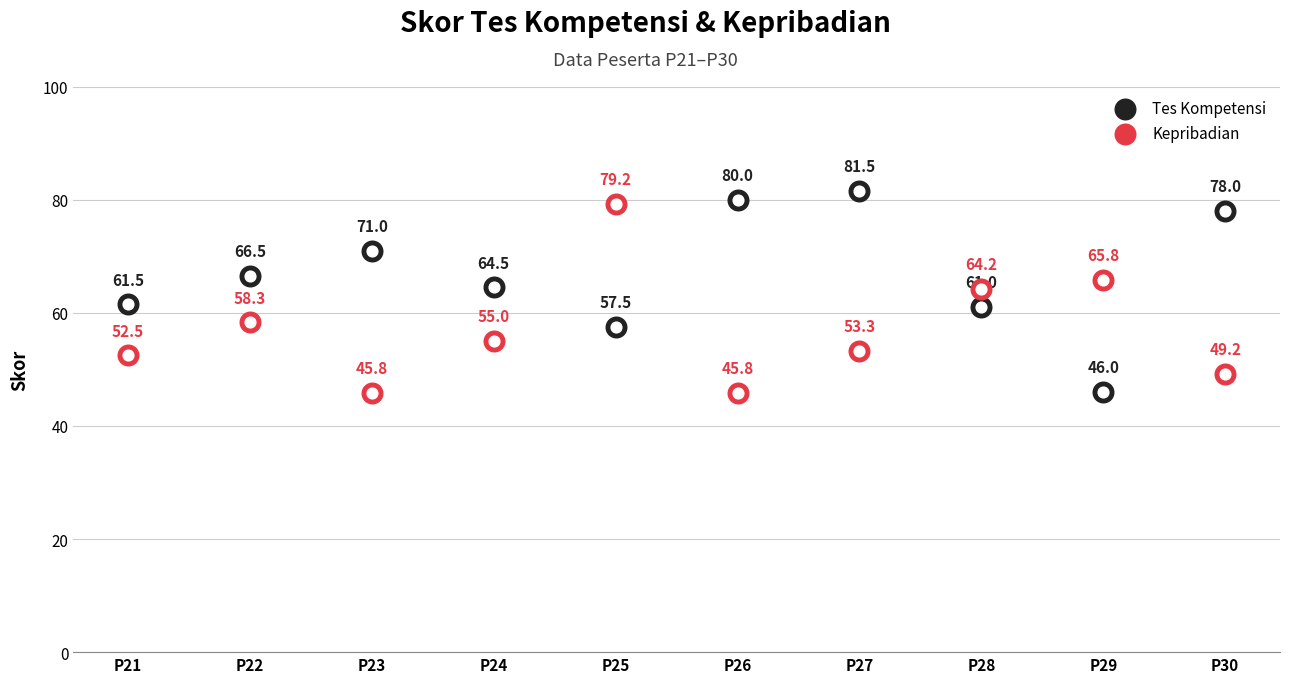

At how many categories does at least one series exceed 68?

5